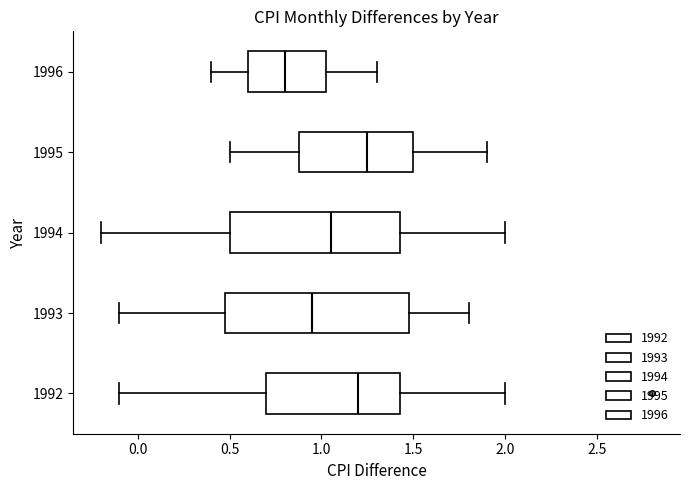

Where does the right whisker of the box at y = 1994 end on the x-axis? The values are not printed on the chart, so give them approximately, as read against the axis.

2.00